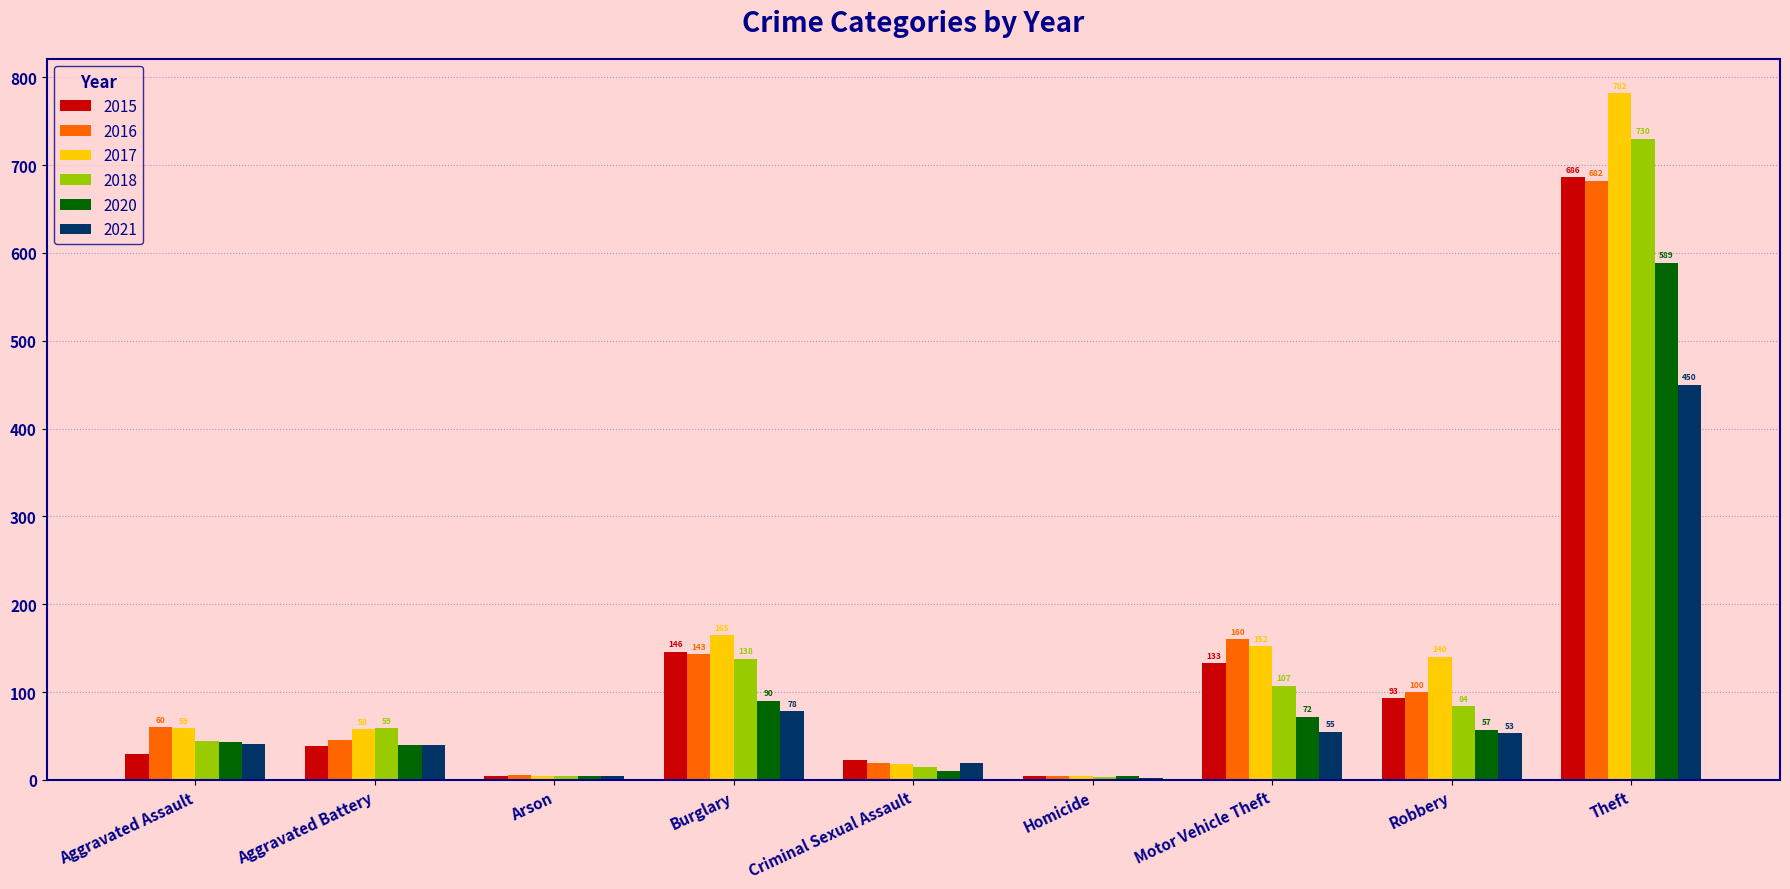

At which label is 2016 closest to 343?

Motor Vehicle Theft